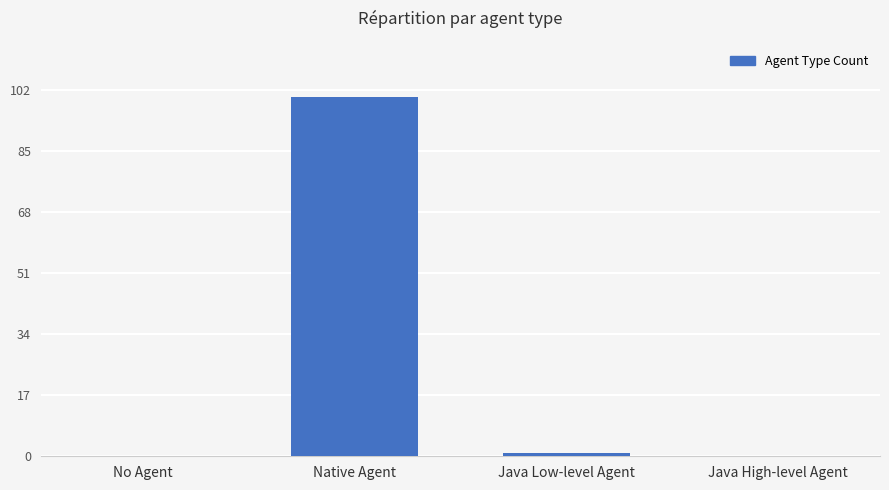

What is the maximum value shown in the chart?

100